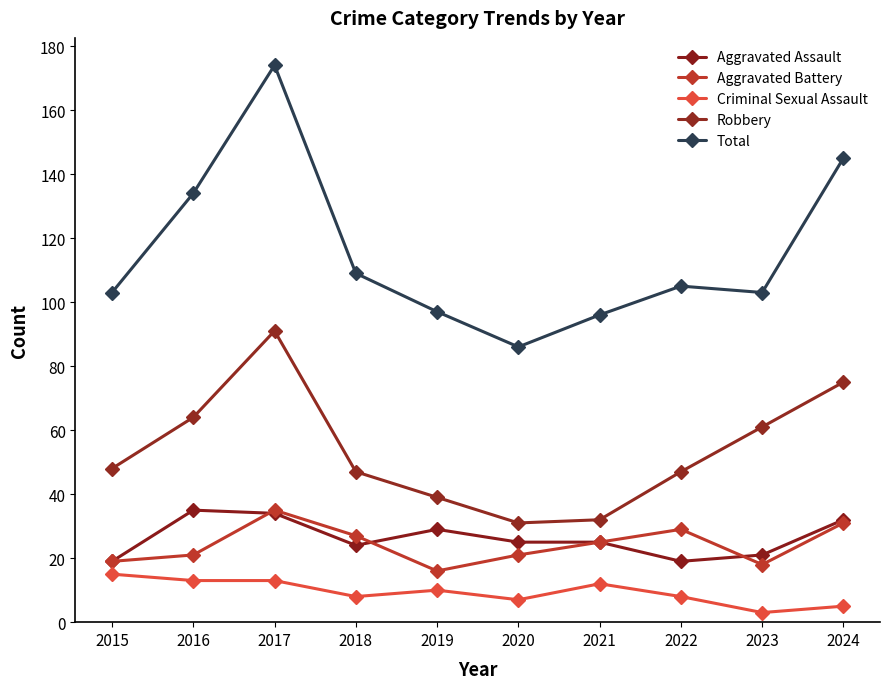

What are all the series names shown in the legend?

Aggravated Assault, Aggravated Battery, Criminal Sexual Assault, Robbery, Total